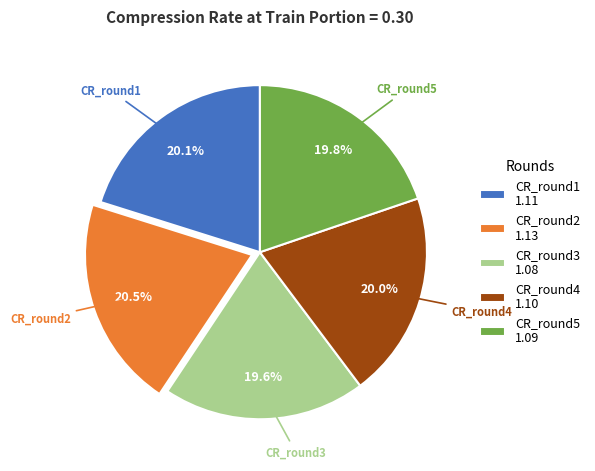

Which has a higher value, CR_round5 1.09 or CR_round2 1.13?

CR_round2 1.13